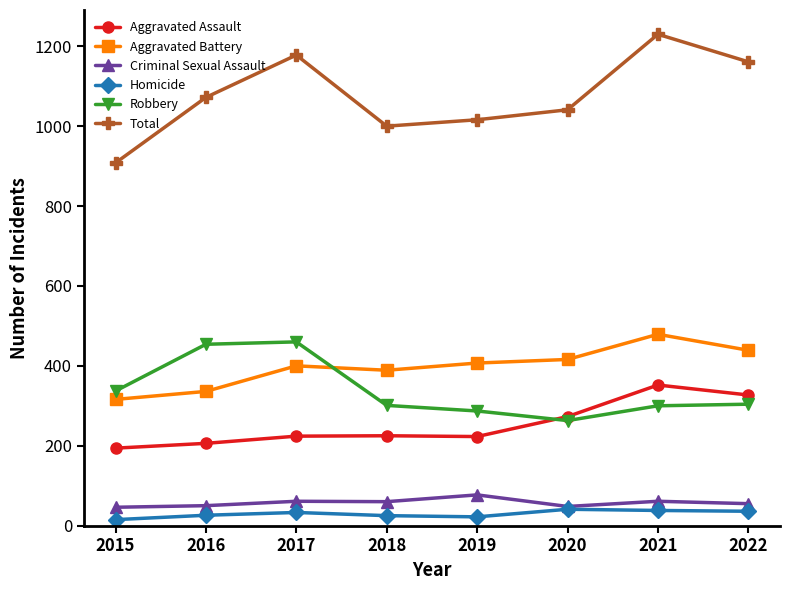

What is the maximum value for Aggravated Assault?

352